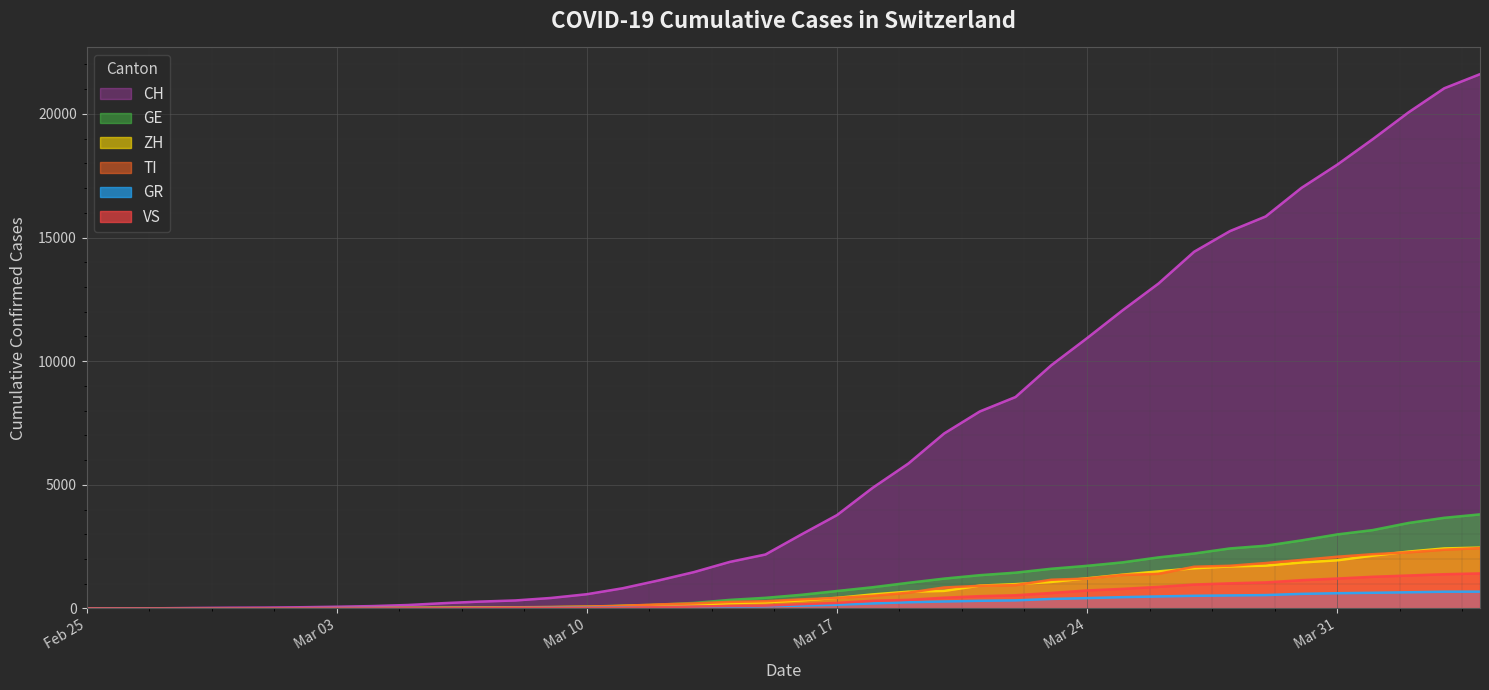

What is the average value of the VS series?

420